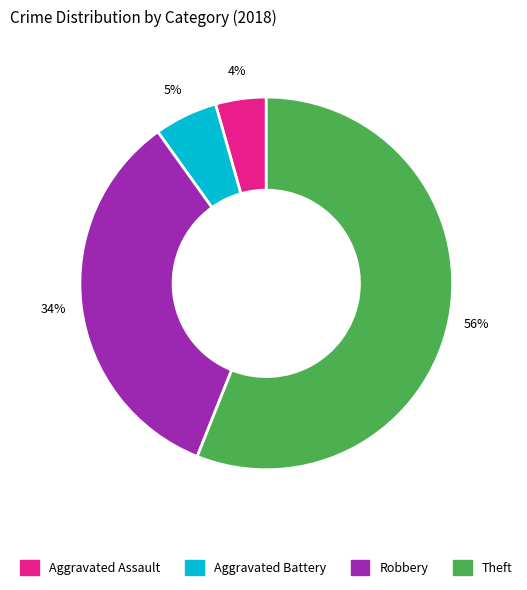

True or false: Theft accounts for 56% of the total.

True